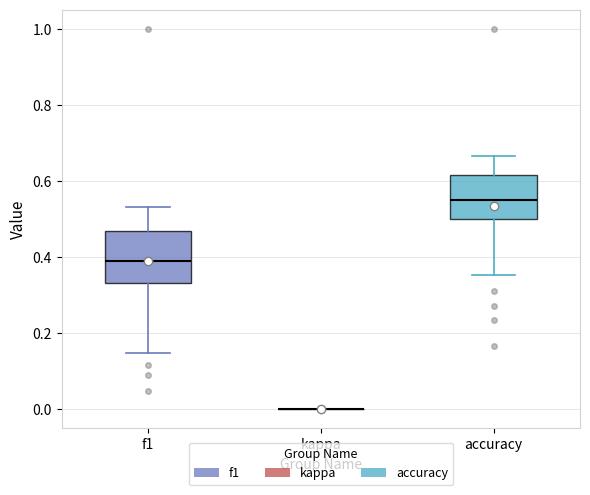

Reading left to right, transcribe this box plot: for each box, give where its median line is, the range the box spans, and where its two whiskers end, as read against the y-axis. The values are not printed on the chart, so give them approximately, as read against the axis.

f1: median 0.40, box 0.34 to 0.46, whiskers 0.14 to 0.54
kappa: box collapsed to a line at 0.00, whiskers 0.00 to 0.00
accuracy: median 0.56, box 0.50 to 0.62, whiskers 0.36 to 0.66